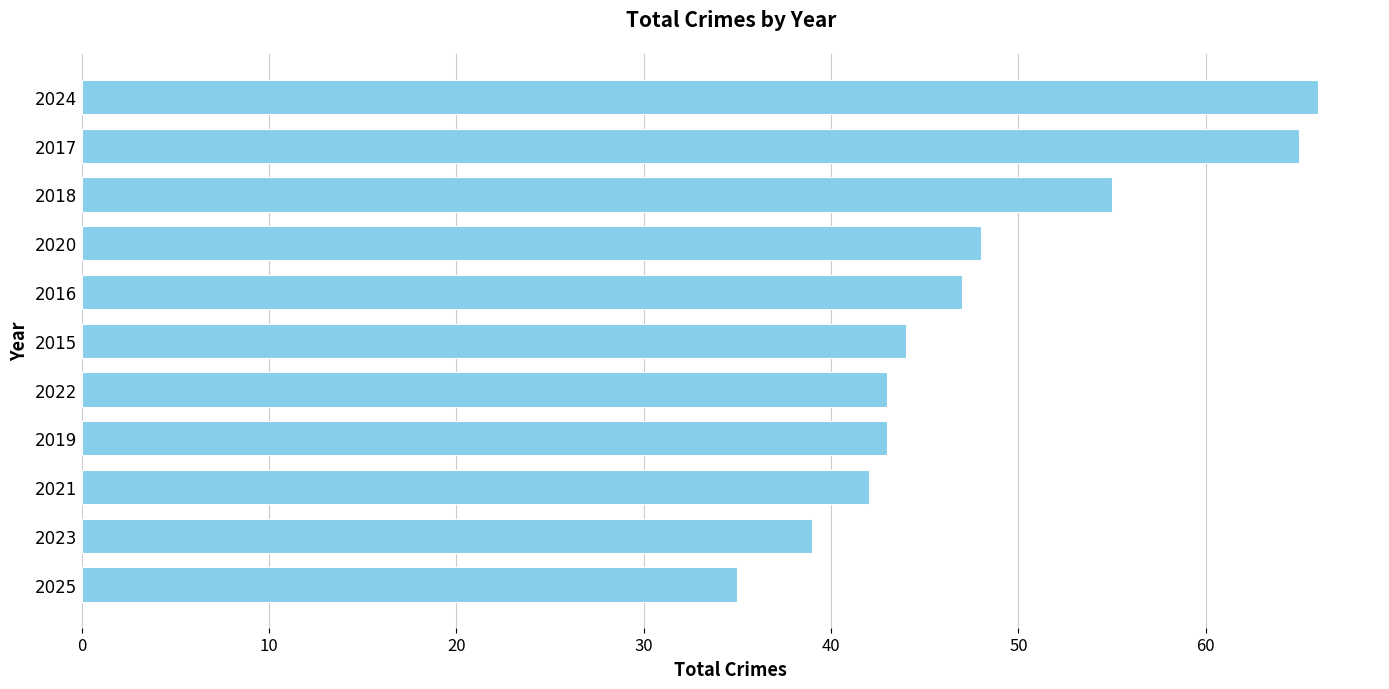

Count the number of categories in the chart.

11